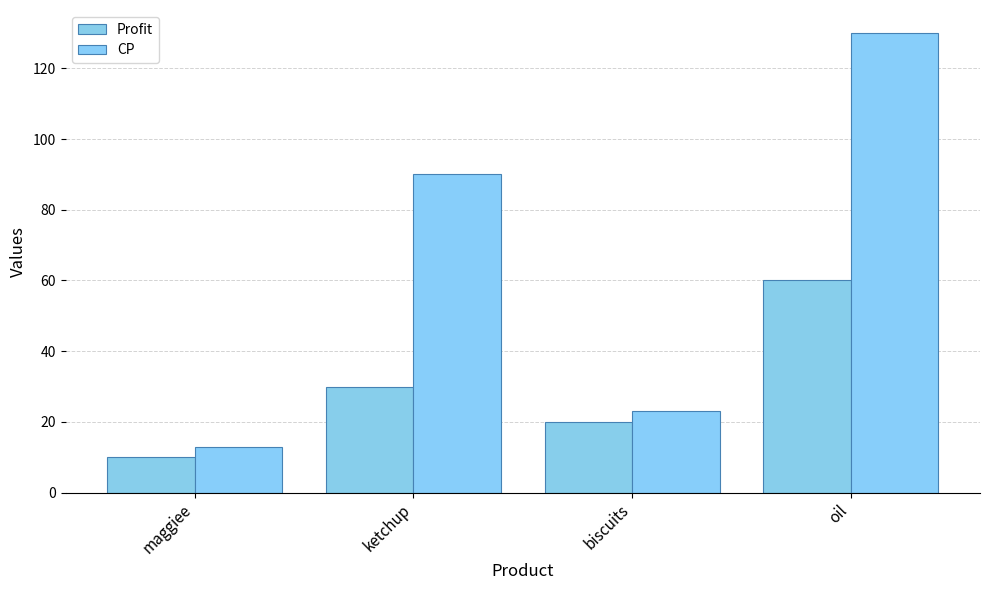

What is the spread (max minus min) of values at ketchup?

60